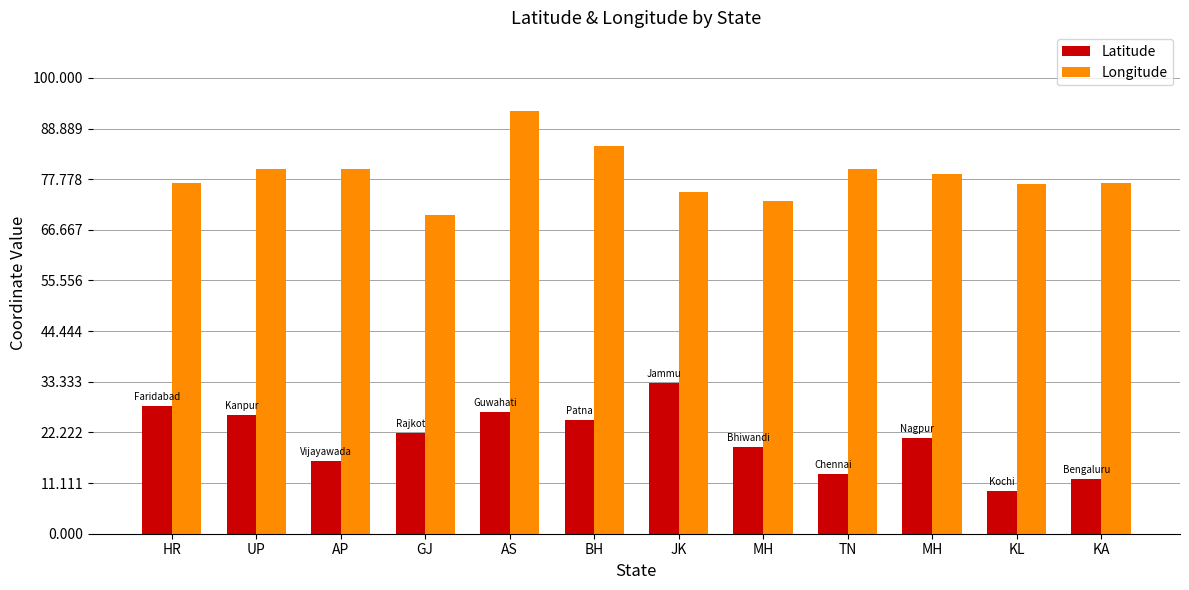

Which series has the largest range (max minus min)?

Latitude